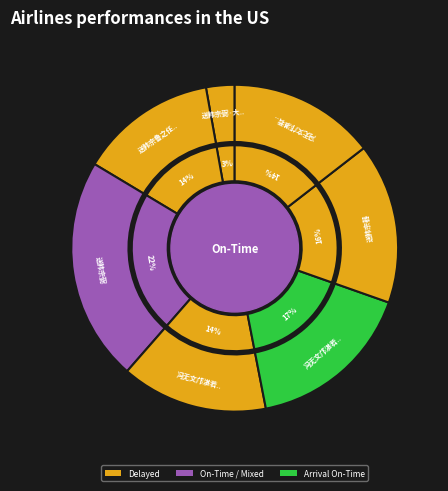

Is 冯无文邝湛若谒送韩宗伯因过小园留酌 其一 the majority of the pie?

No